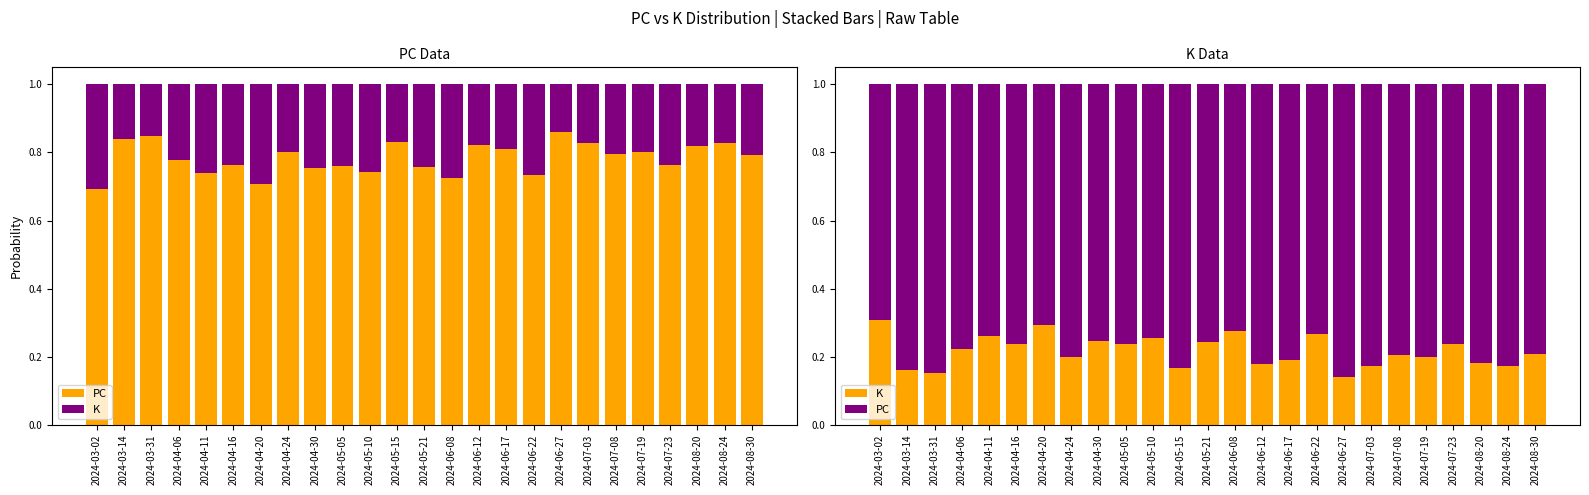

What is the maximum value shown in the chart?

0.9